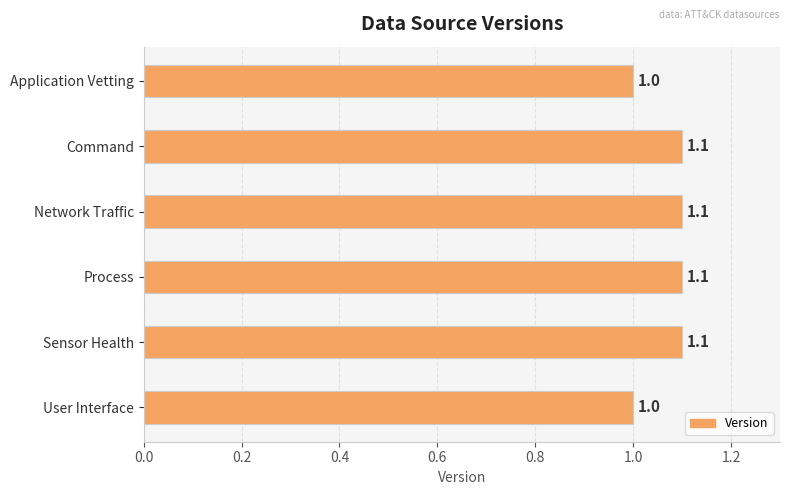

What is the change in value from Application Vetting to Command?

+0.1